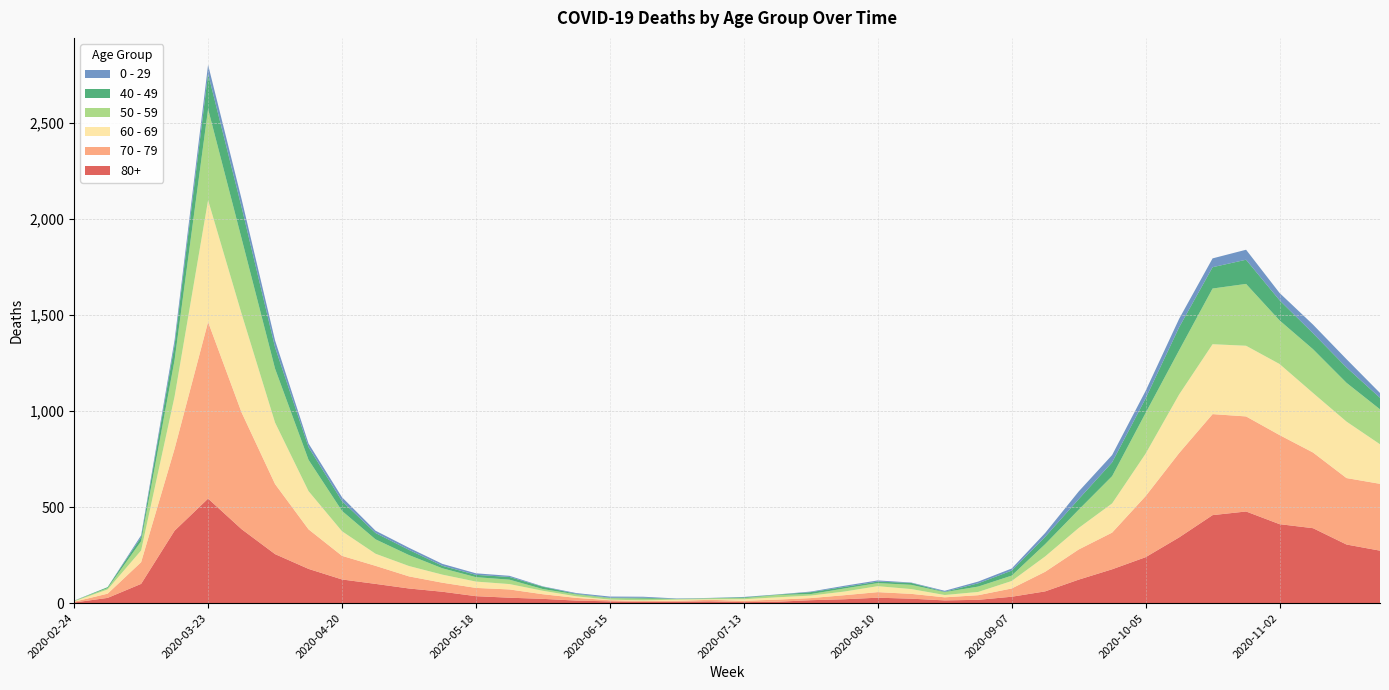

Reading left to right, extract all data points from this chart.

80+: 2020-02-24=3	2020-03-02=27	2020-03-09=100	2020-03-16=377	2020-03-23=544	2020-03-30=385	2020-04-06=255	2020-04-13=178	2020-04-20=123	2020-04-27=100	2020-05-04=76	2020-05-11=59	2020-05-18=36	2020-05-25=28	2020-06-01=22	2020-06-08=13	2020-06-15=9	2020-06-22=6	2020-06-29=7	2020-07-06=9	2020-07-13=5	2020-07-20=7	2020-07-27=15	2020-08-03=20	2020-08-10=28	2020-08-17=23	2020-08-24=14	2020-08-31=17	2020-09-07=33	2020-09-14=61	2020-09-21=122	2020-09-28=176	2020-10-05=239	2020-10-12=342	2020-10-19=458	2020-10-26=477	2020-11-02=411	2020-11-09=390	2020-11-16=305	2020-11-23=273
70 - 79: 2020-02-24=4	2020-03-02=22	2020-03-09=113	2020-03-16=427	2020-03-23=920	2020-03-30=608	2020-04-06=365	2020-04-13=206	2020-04-20=123	2020-04-27=94	2020-05-04=63	2020-05-11=47	2020-05-18=43	2020-05-25=43	2020-06-01=24	2020-06-08=14	2020-06-15=6	2020-06-22=5	2020-06-29=5	2020-07-06=8	2020-07-13=7	2020-07-20=11	2020-07-27=11	2020-08-03=21	2020-08-10=29	2020-08-17=25	2020-08-24=16	2020-08-31=24	2020-09-07=43	2020-09-14=102	2020-09-21=157	2020-09-28=191	2020-10-05=318	2020-10-12=439	2020-10-19=526	2020-10-26=495	2020-11-02=464	2020-11-09=394	2020-11-16=346	2020-11-23=348
60 - 69: 2020-02-24=2	2020-03-02=22	2020-03-09=61	2020-03-16=272	2020-03-23=634	2020-03-30=514	2020-04-06=320	2020-04-13=199	2020-04-20=128	2020-04-27=63	2020-05-04=54	2020-05-11=42	2020-05-18=33	2020-05-25=28	2020-06-01=18	2020-06-08=8	2020-06-15=3	2020-06-22=3	2020-06-29=6	2020-07-06=3	2020-07-13=8	2020-07-20=12	2020-07-27=13	2020-08-03=19	2020-08-10=31	2020-08-17=25	2020-08-24=12	2020-08-31=17	2020-09-07=39	2020-09-14=80	2020-09-21=112	2020-09-28=152	2020-10-05=221	2020-10-12=305	2020-10-19=364	2020-10-26=368	2020-11-02=370	2020-11-09=310	2020-11-16=294	2020-11-23=206
50 - 59: 2020-02-24=3	2020-03-02=7	2020-03-09=48	2020-03-16=190	2020-03-23=475	2020-03-30=392	2020-04-06=281	2020-04-13=163	2020-04-20=106	2020-04-27=75	2020-05-04=57	2020-05-11=33	2020-05-18=23	2020-05-25=23	2020-06-01=9	2020-06-08=10	2020-06-15=8	2020-06-22=9	2020-06-29=3	2020-07-06=5	2020-07-13=6	2020-07-20=12	2020-07-27=8	2020-08-03=16	2020-08-10=16	2020-08-17=22	2020-08-24=15	2020-08-31=28	2020-09-07=28	2020-09-14=64	2020-09-21=95	2020-09-28=142	2020-10-05=212	2020-10-12=230	2020-10-19=290	2020-10-26=322	2020-11-02=227	2020-11-09=228	2020-11-16=202	2020-11-23=182
40 - 49: 2020-02-24=0	2020-03-02=5	2020-03-09=21	2020-03-16=79	2020-03-23=183	2020-03-30=163	2020-04-06=111	2020-04-13=66	2020-04-20=51	2020-04-27=33	2020-05-04=27	2020-05-11=13	2020-05-18=12	2020-05-25=14	2020-06-01=12	2020-06-08=3	2020-06-15=2	2020-06-22=5	2020-06-29=1	2020-07-06=1	2020-07-13=4	2020-07-20=2	2020-07-27=10	2020-08-03=8	2020-08-10=8	2020-08-17=10	2020-08-24=2	2020-08-31=17	2020-09-07=26	2020-09-14=38	2020-09-21=55	2020-09-28=72	2020-10-05=76	2020-10-12=120	2020-10-19=111	2020-10-26=126	2020-11-02=105	2020-11-09=83	2020-11-16=80	2020-11-23=60
0 - 29: 2020-02-24=1	2020-03-02=0	2020-03-09=10	2020-03-16=25	2020-03-23=47	2020-03-30=42	2020-04-06=36	2020-04-13=19	2020-04-20=20	2020-04-27=12	2020-05-04=11	2020-05-11=10	2020-05-18=8	2020-05-25=6	2020-06-01=2	2020-06-08=4	2020-06-15=6	2020-06-22=5	2020-06-29=2	2020-07-06=1	2020-07-13=2	2020-07-20=1	2020-07-27=3	2020-08-03=6	2020-08-10=6	2020-08-17=2	2020-08-24=5	2020-08-31=9	2020-09-07=11	2020-09-14=20	2020-09-21=40	2020-09-28=38	2020-10-05=39	2020-10-12=44	2020-10-19=46	2020-10-26=52	2020-11-02=38	2020-11-09=45	2020-11-16=43	2020-11-23=25